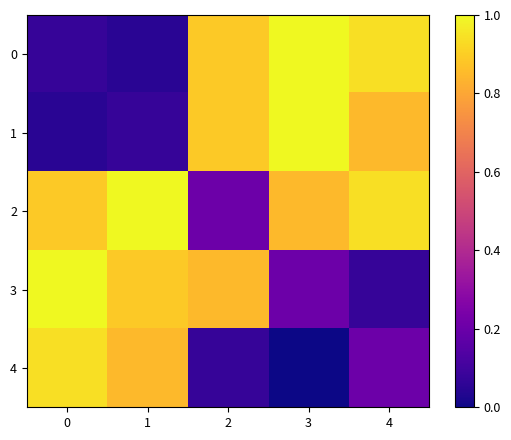

Reading left to right, extract all data points from this chart.

0: 0=0.1	1=0.0	2=0.9	3=1.0	4=0.9
1: 0=0.0	1=0.1	2=0.9	3=1.0	4=0.9
2: 0=0.9	1=1.0	2=0.2	3=0.9	4=0.9
3: 0=1.0	1=0.9	2=0.9	3=0.2	4=0.1
4: 0=0.9	1=0.9	2=0.1	3=0.0	4=0.2